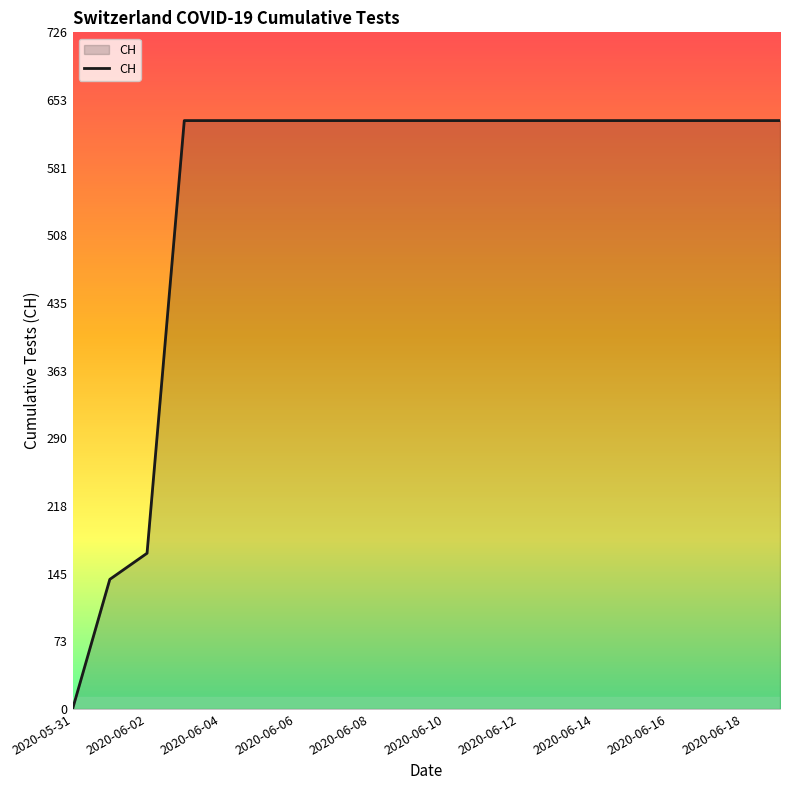

What is the difference between the maximum and minimum values?

631